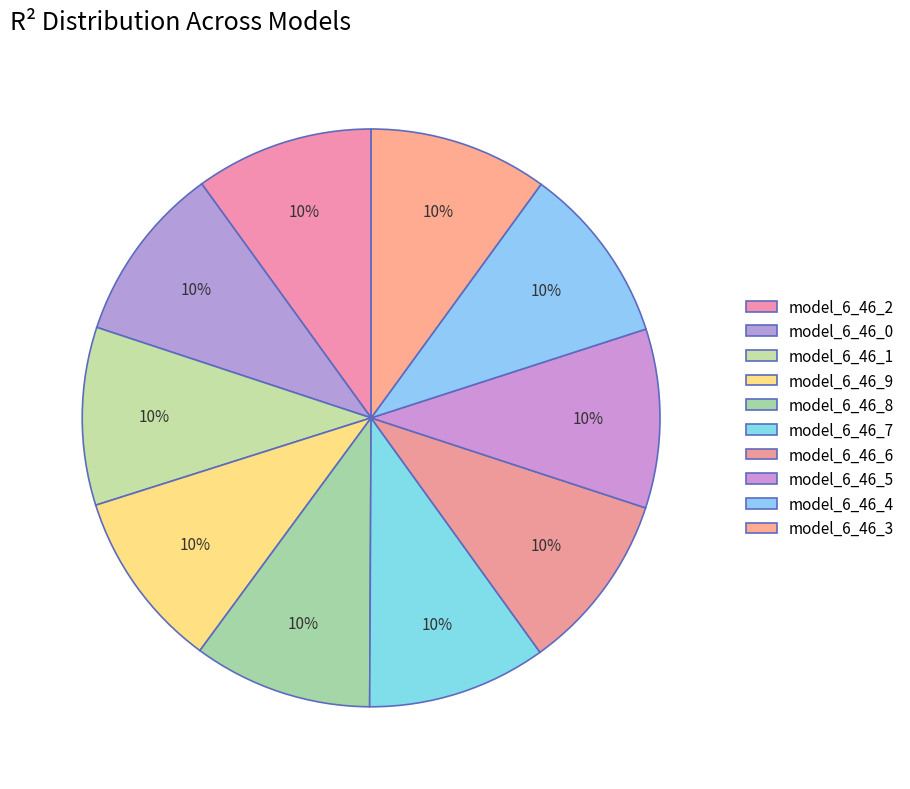

Is there a majority slice in this chart?

No